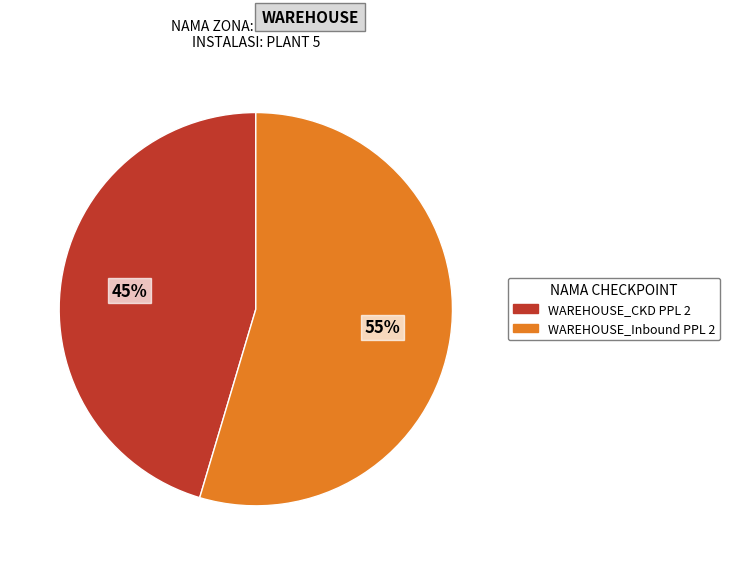

What is the smallest slice in the pie chart?

WAREHOUSE_CKD PPL 2